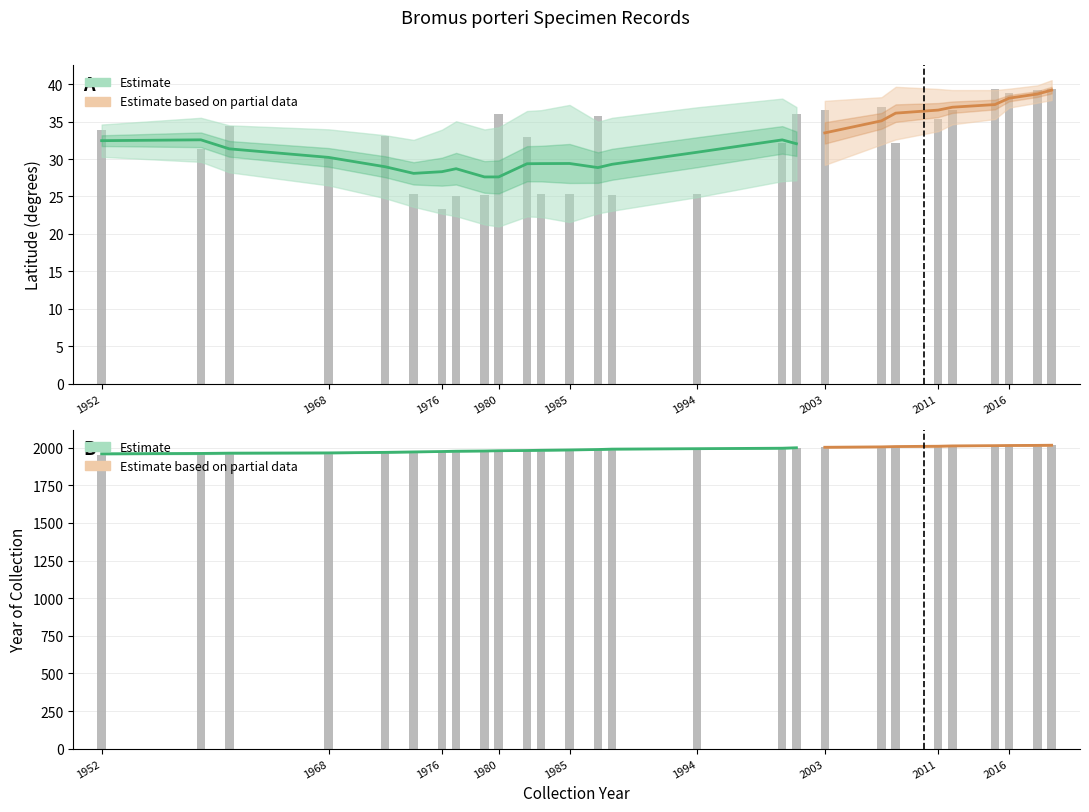

Rank the series by their maximum value, from highest to lowest.

year_upper, year_mean, year_lower, lat_upper, lat_mean, lat_lower